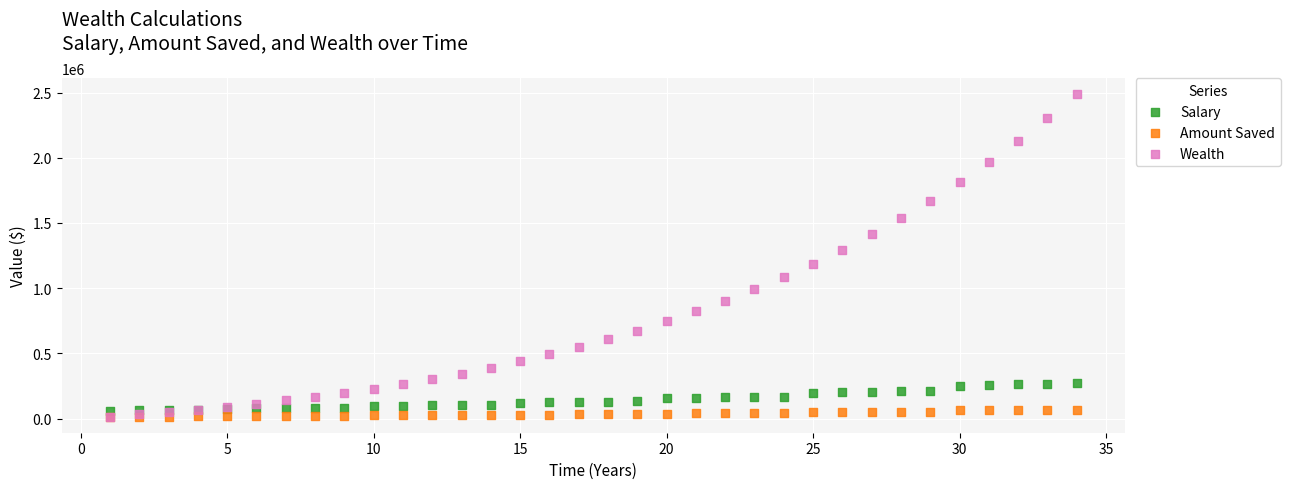

What are all the series names shown in the legend?

Salary, Amount Saved, Wealth